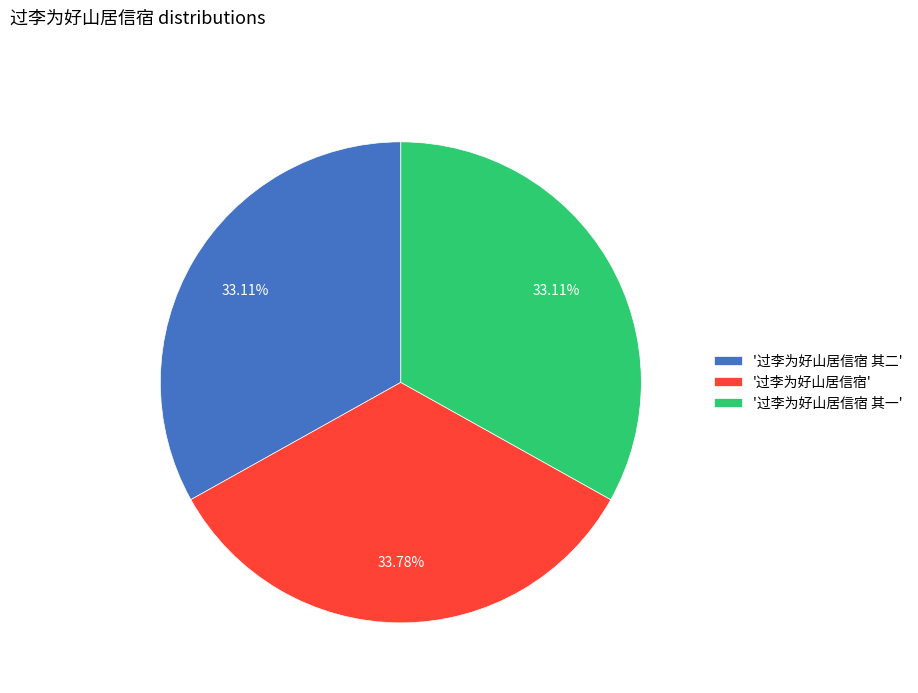

Approximately how many times larger is the value at '过李为好山居信宿 其一' compared to '过李为好山居信宿'?

1.0